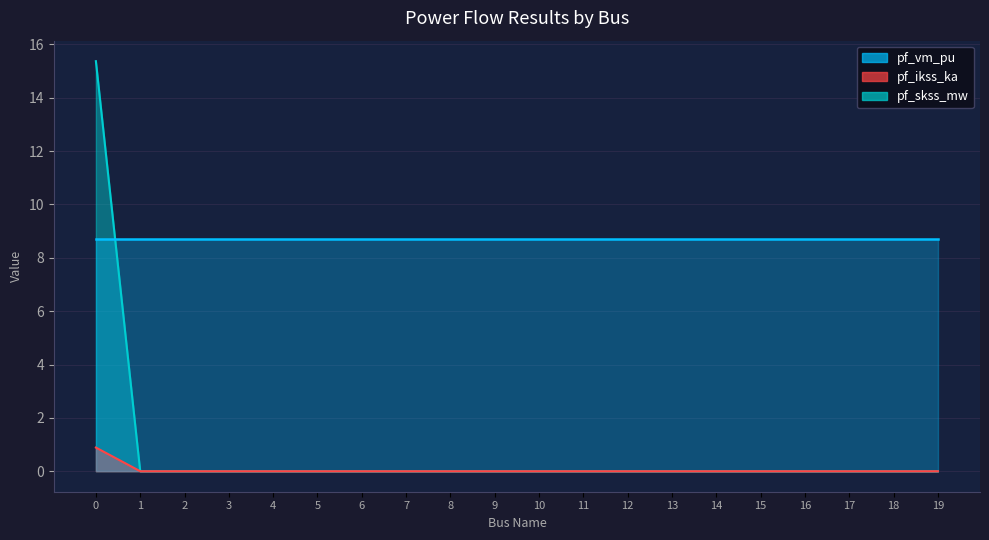

Does the chart have visible grid lines?

Yes